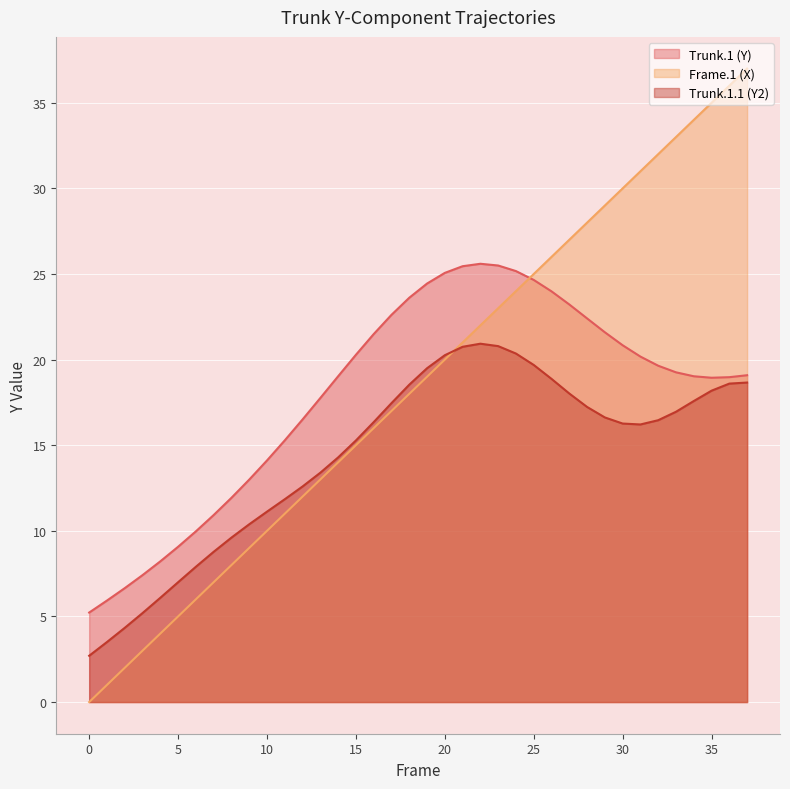

The value of Frame.1 (X) at 4 is 1.3. True or false?

False